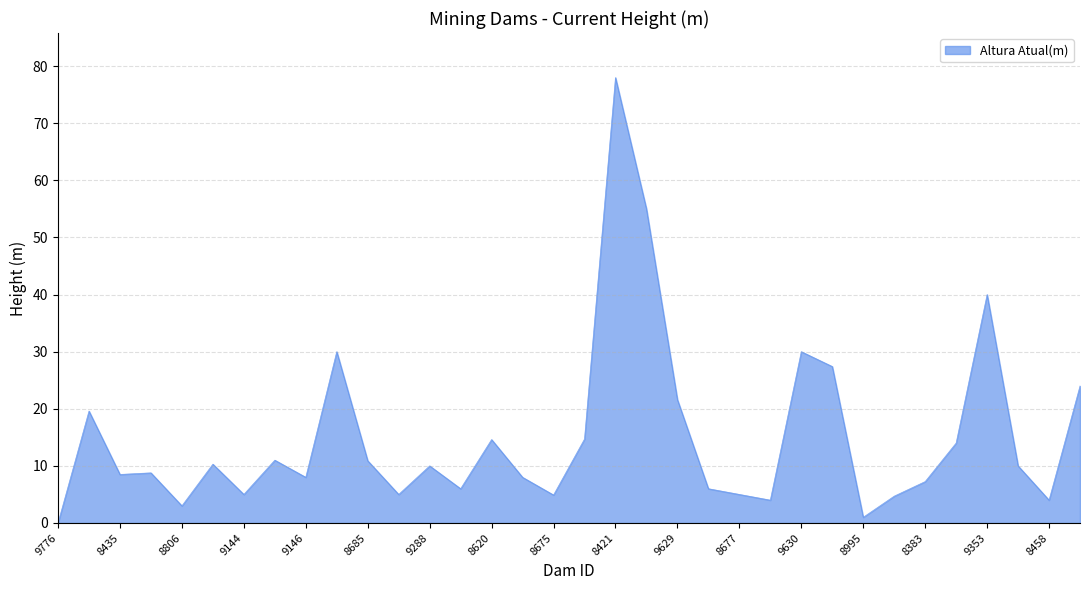

Count the number of data series in this chart.

1